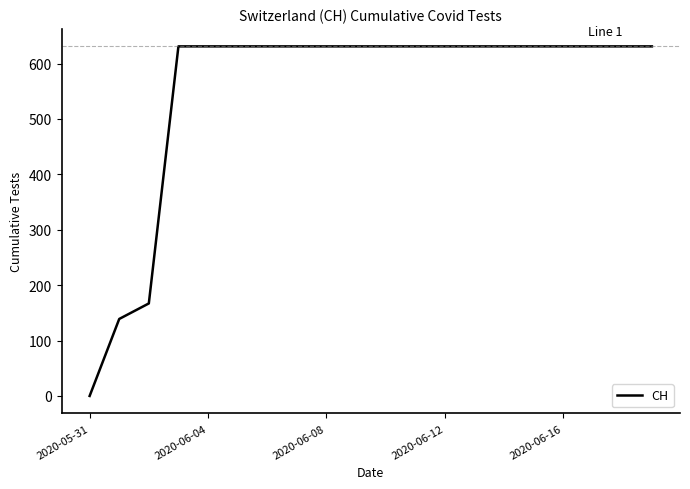

What is the greatest value displayed?

631